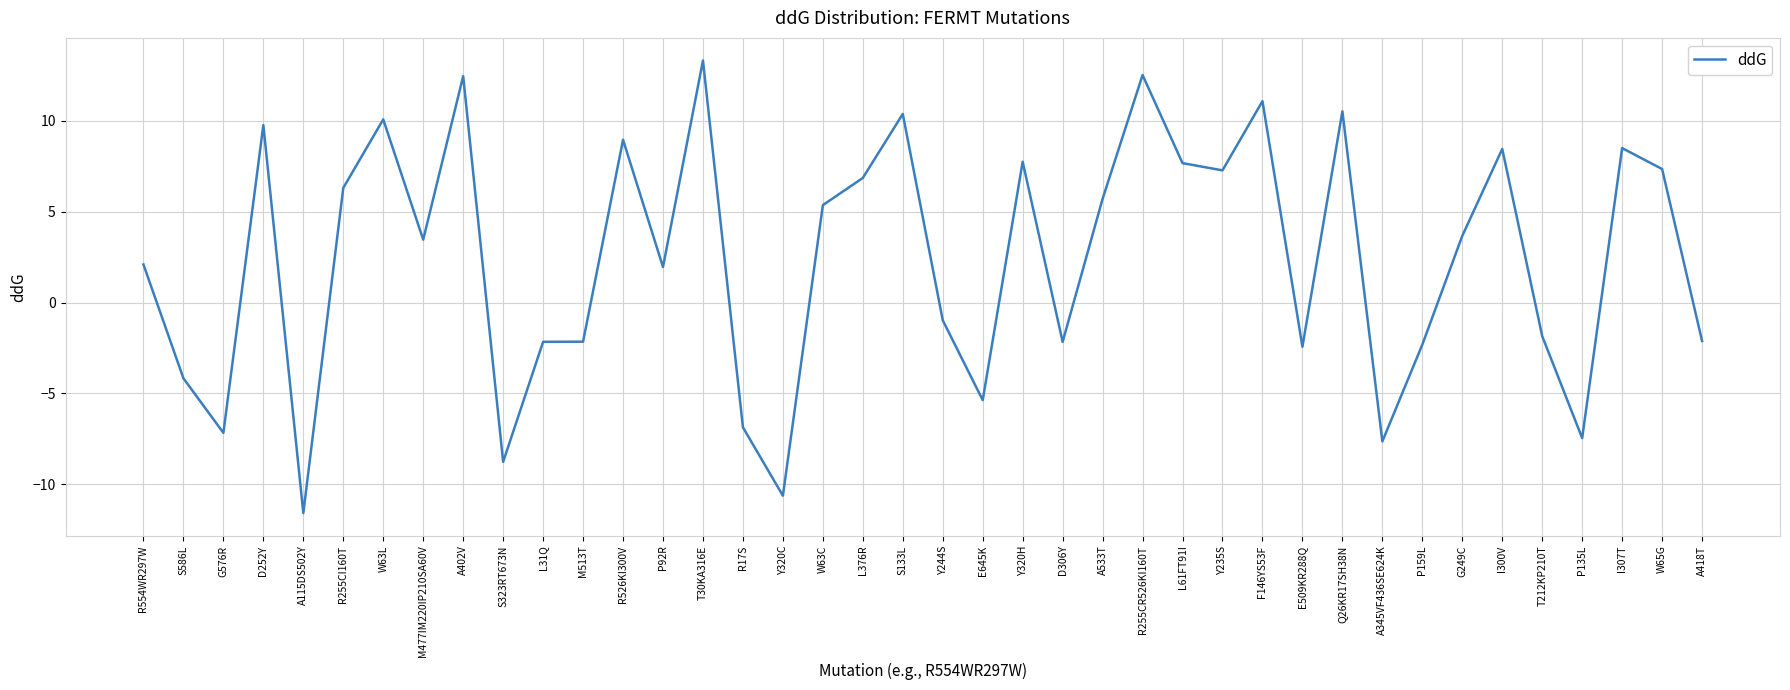

What is the difference between the maximum and minimum values?

24.9